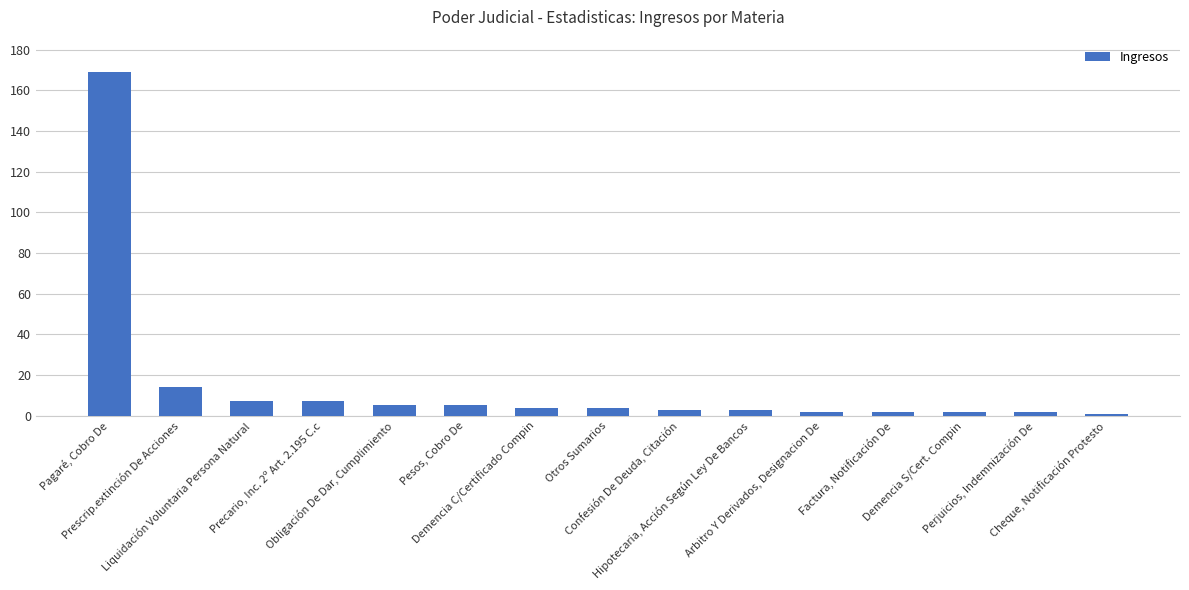

At which label does the data first exceed 4?

Pagaré, Cobro De